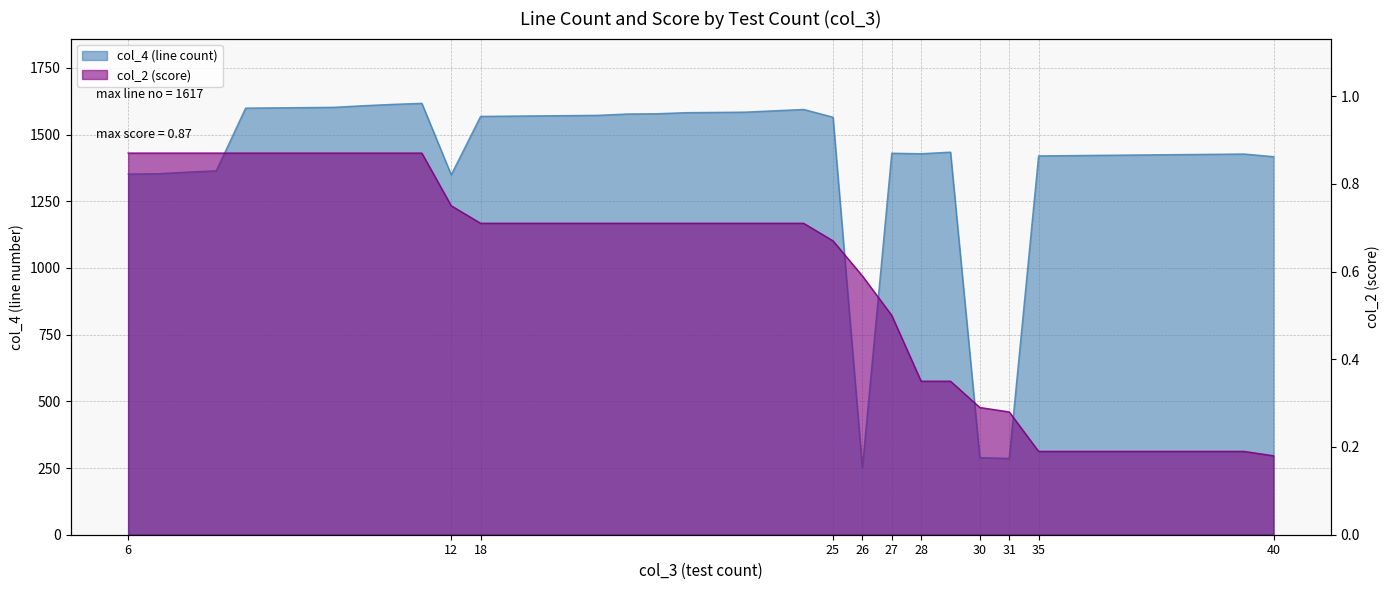

Which series has the widest spread of values?

col_4 (line count)